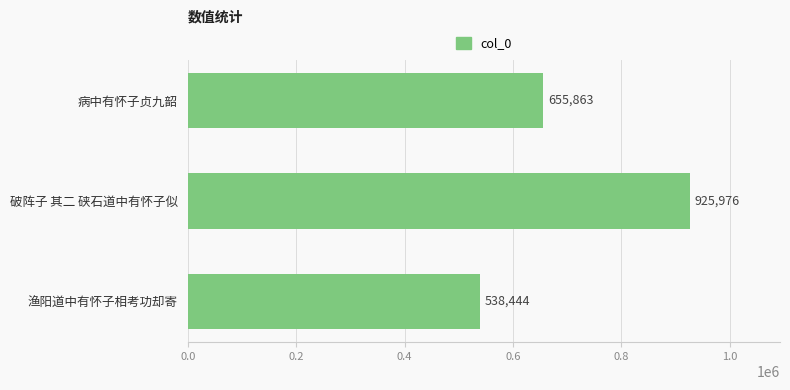

What is the difference between the second highest and minimum values?

117419